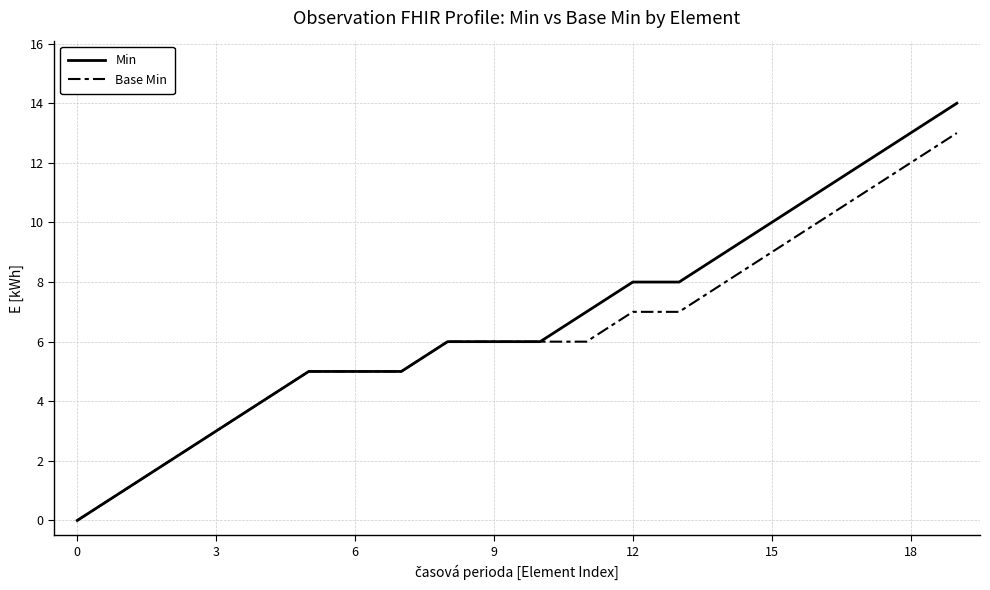

What is the difference between the maximum and minimum values in the Base Min series?

13